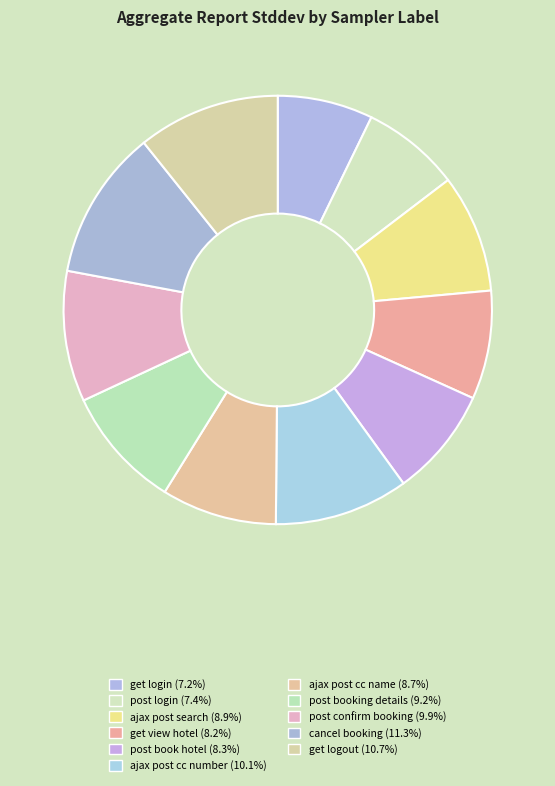

How many segments does this pie chart have?

11